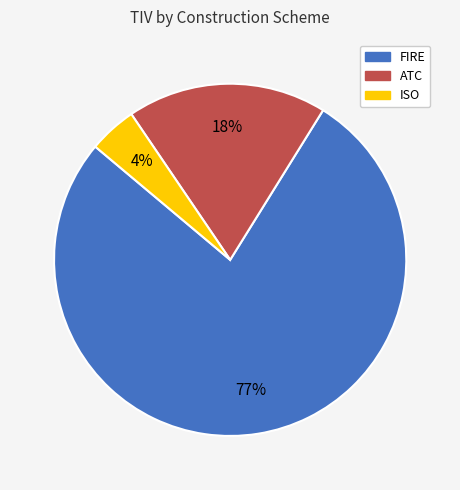

To the nearest percent, what percentage of the pie is ISO?

4%